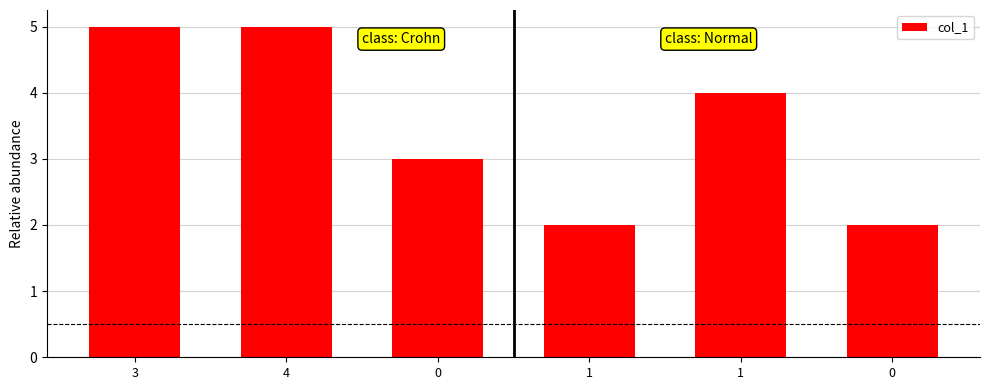

How many bars are there in total?

6